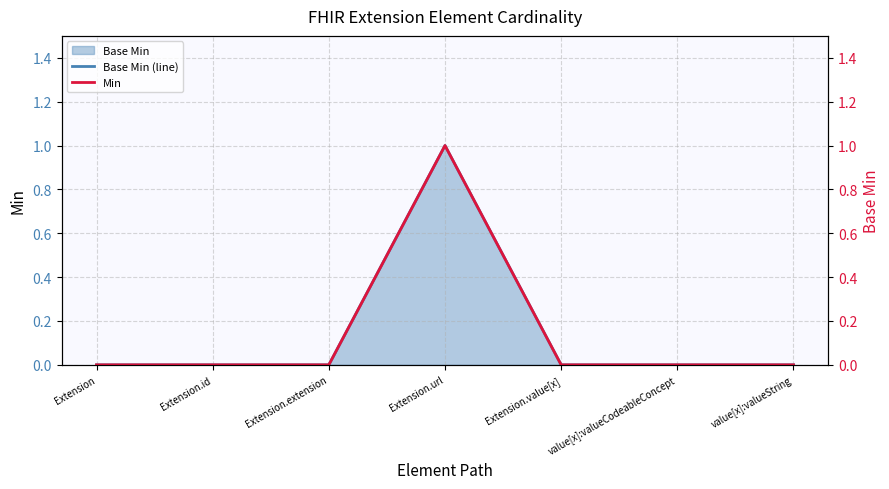

At how many categories does at least one series exceed 0?

1